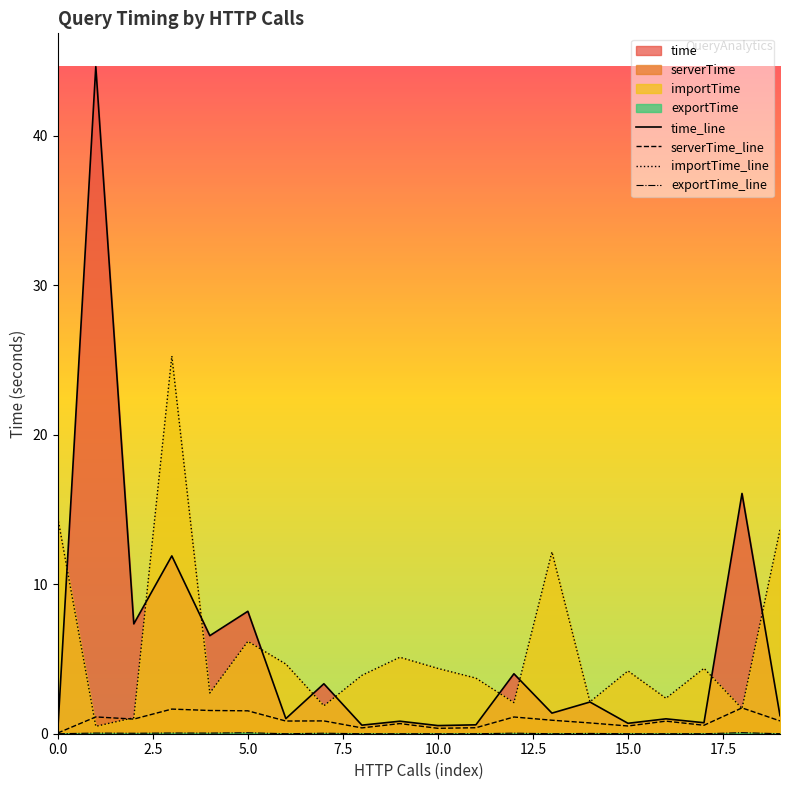

What is the maximum value shown in the chart?

44.6